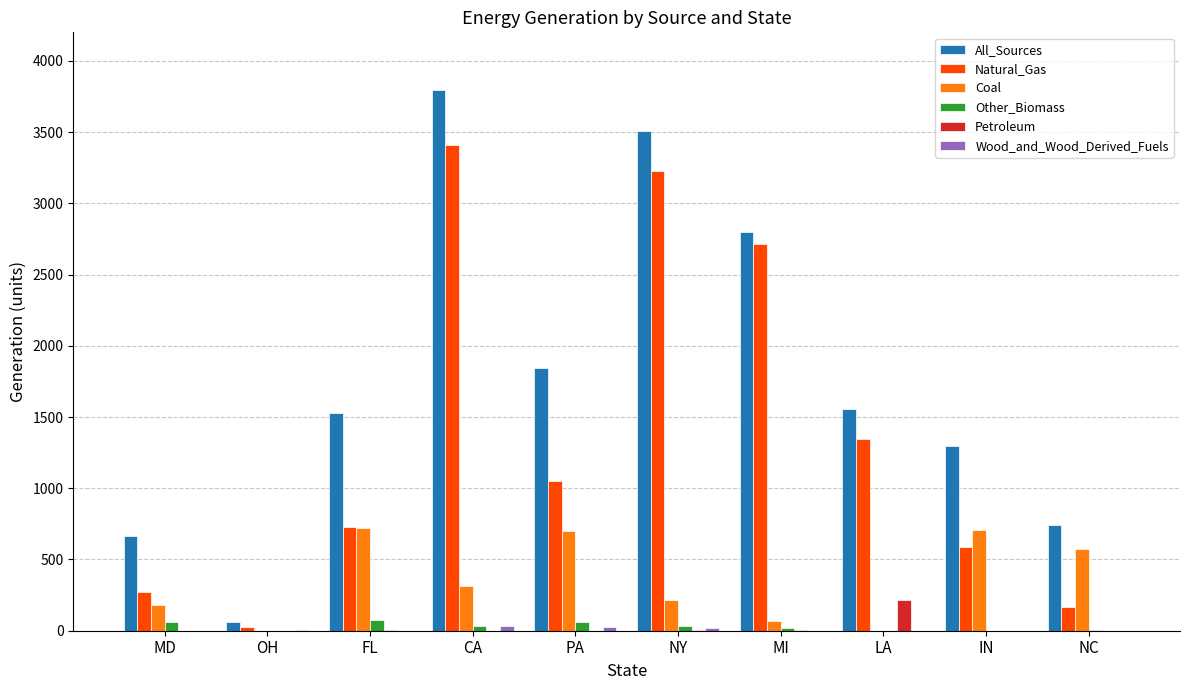

What is the maximum value shown in the chart?

3794